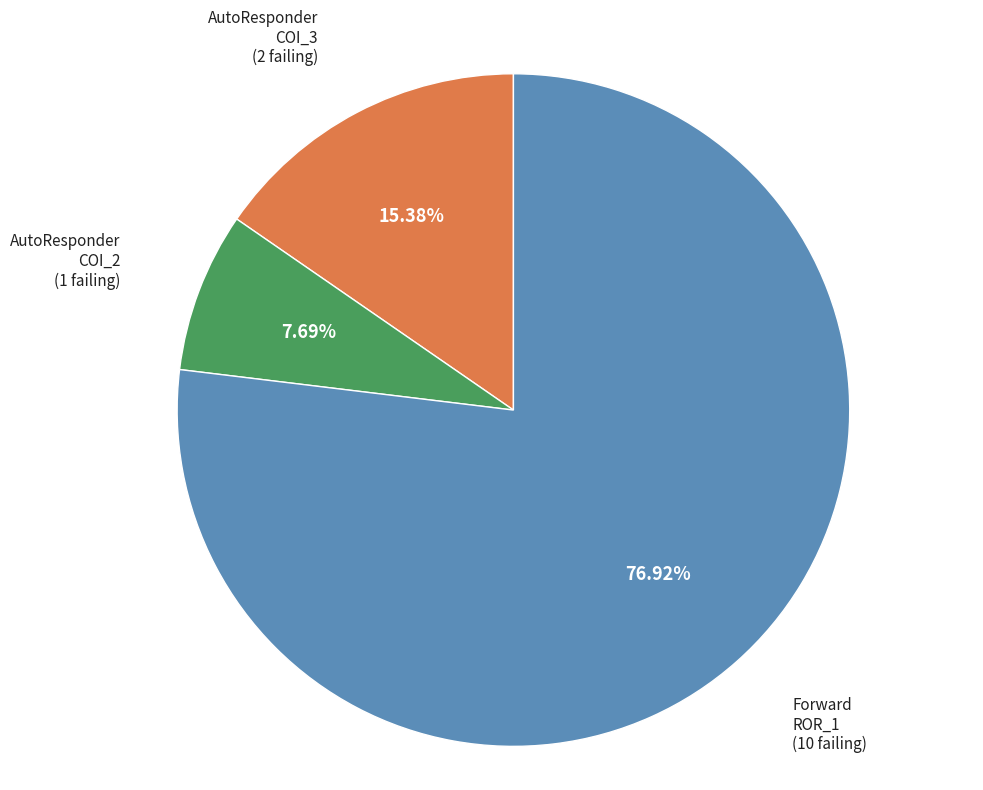

Does any single category account for the majority?

Yes